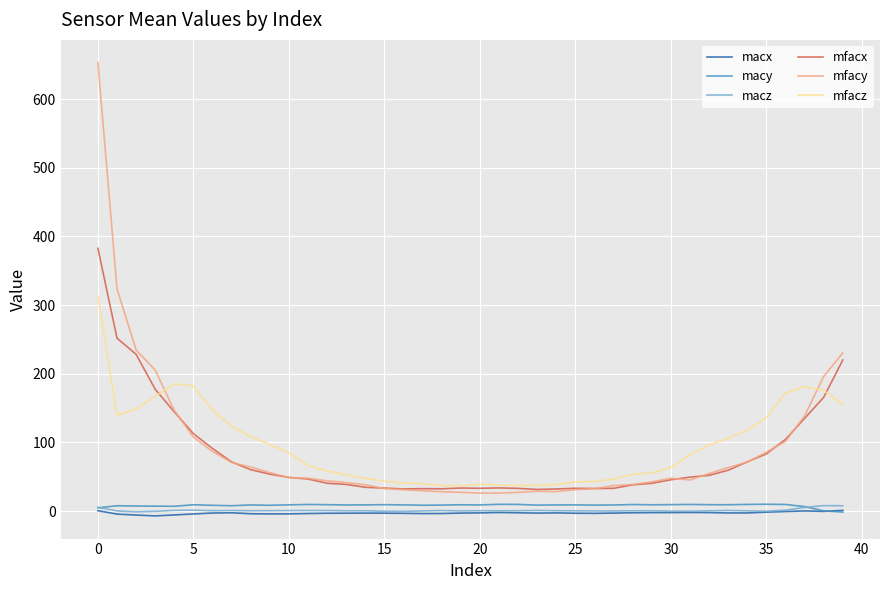

True or false: macy and mfacx intersect in this chart.

False